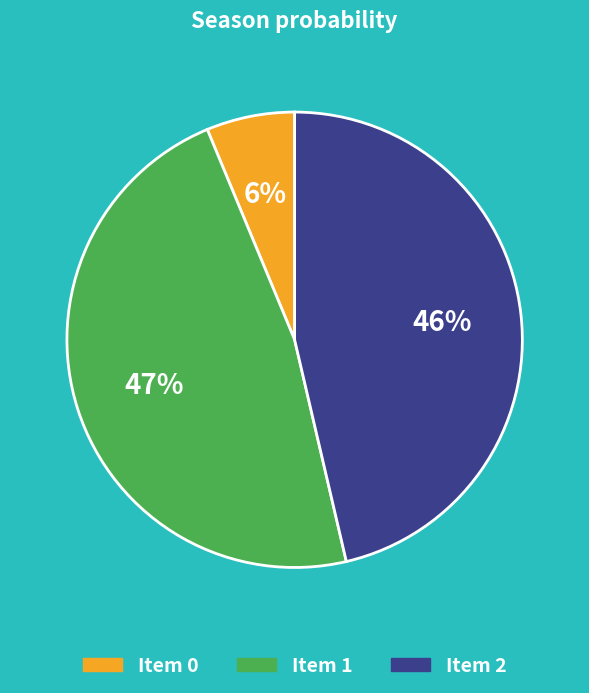

Is there any slice that represents more than half of the pie?

No